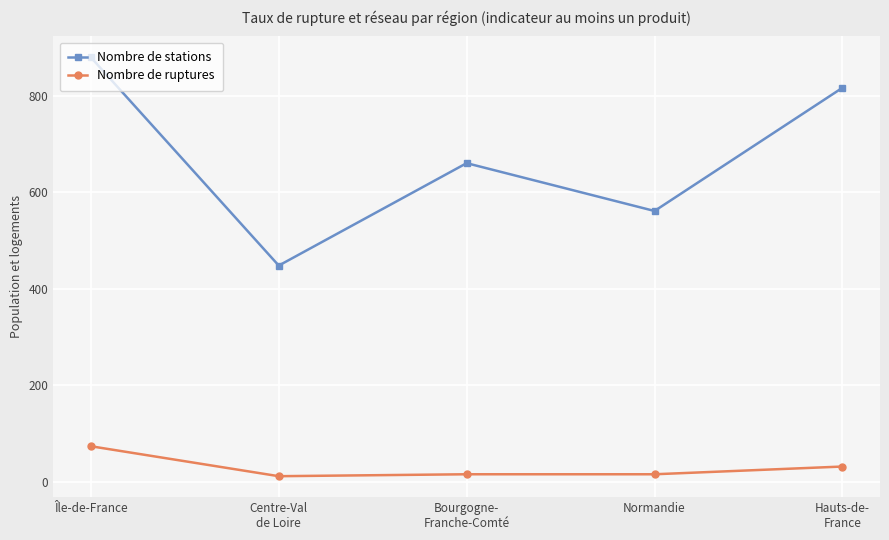

What is the spread (max minus min) of values at Normandie?

545